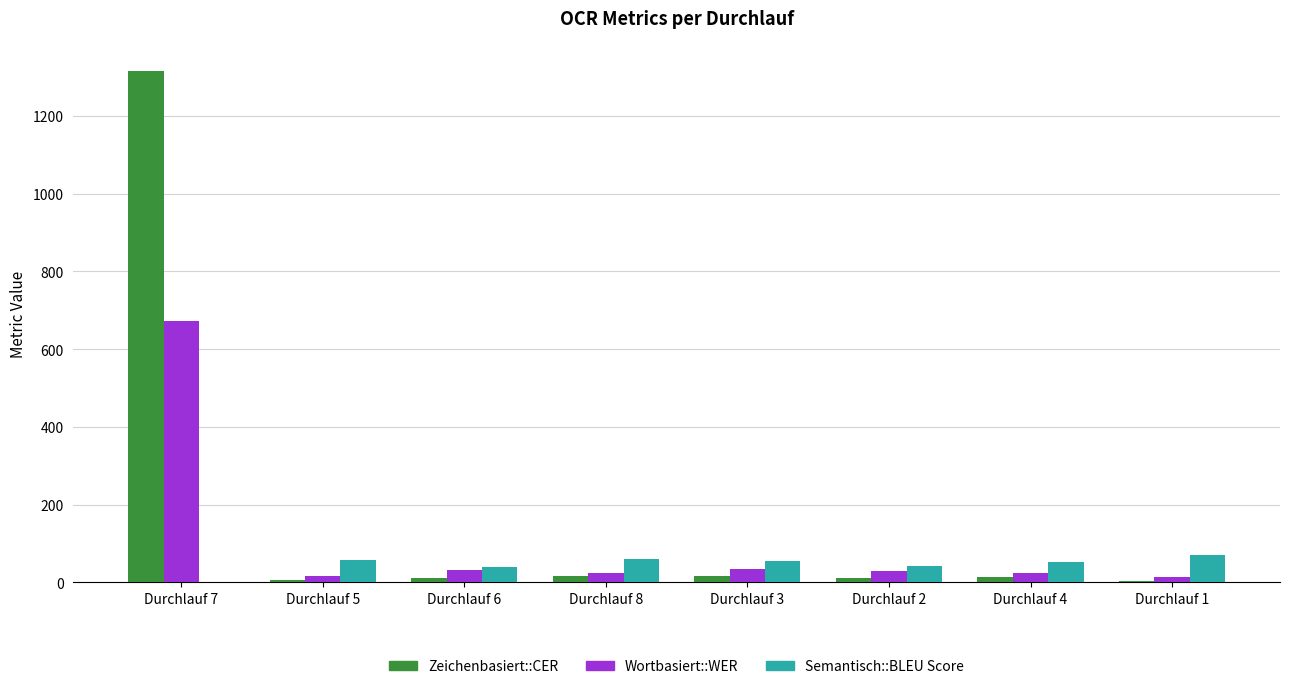

The value of Semantisch::BLEU Score at Durchlauf 2 is 42.2. True or false?

True